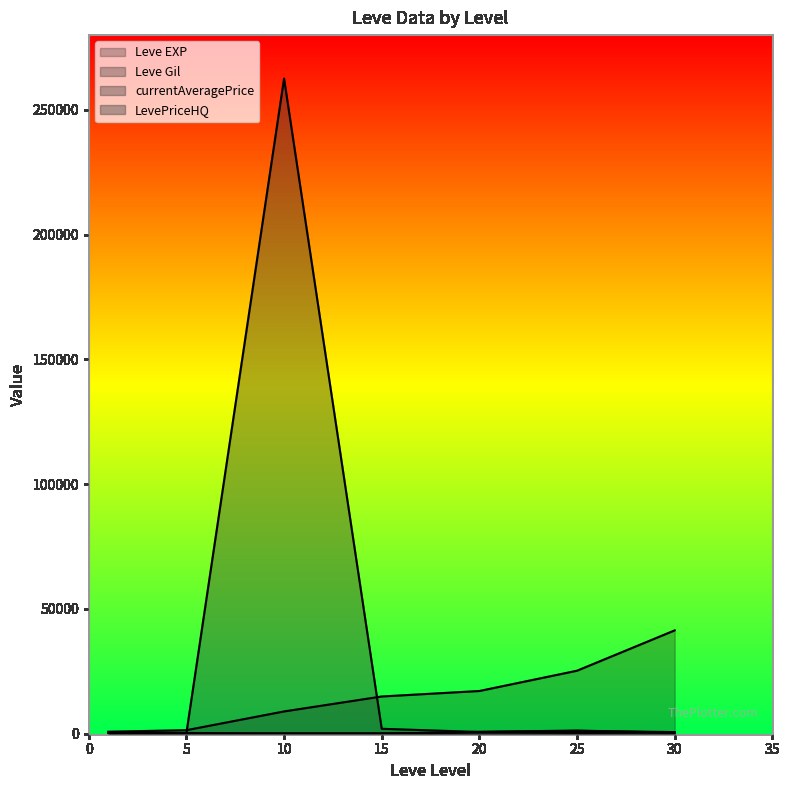

Does the chart display data point markers on the line(s)?

No